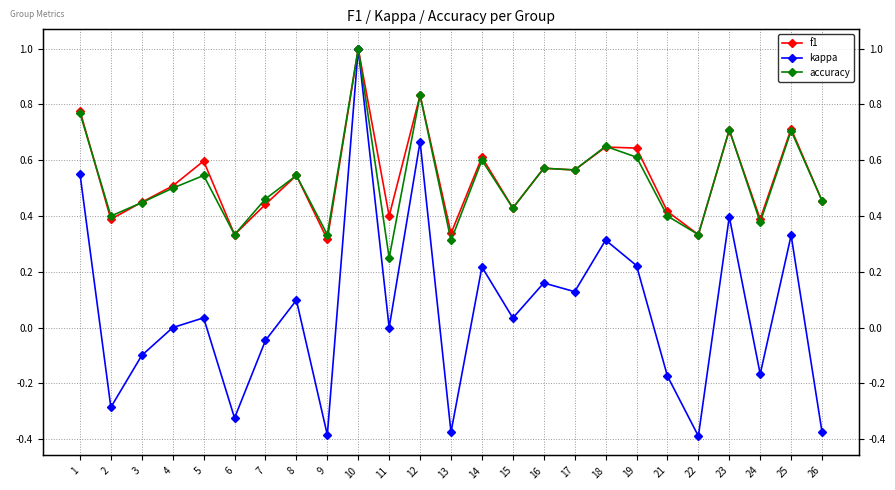

True or false: kappa and f1 intersect in this chart.

False